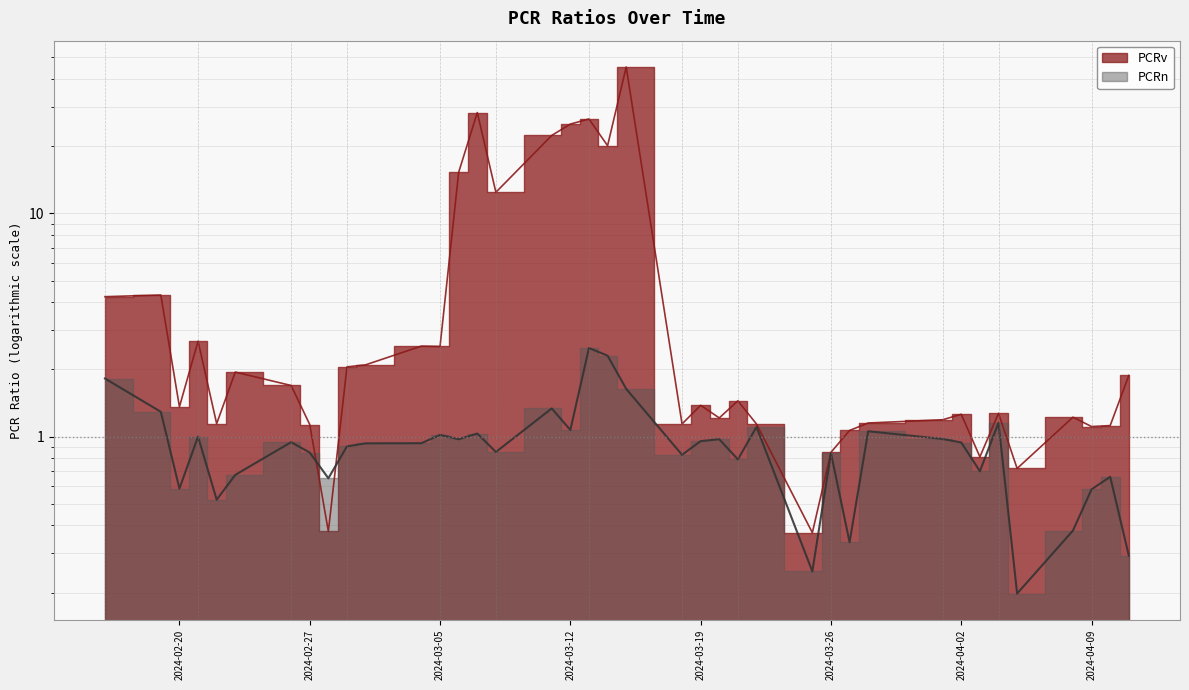

How many lines are shown in the chart?

2